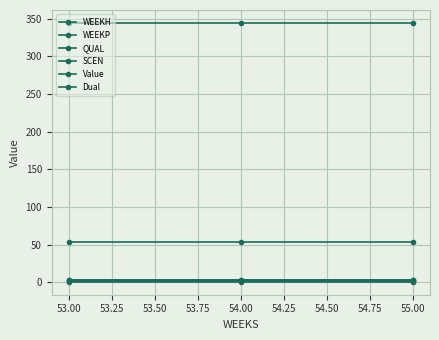

What is the difference between the highest and lowest values at 53.00?

344.0